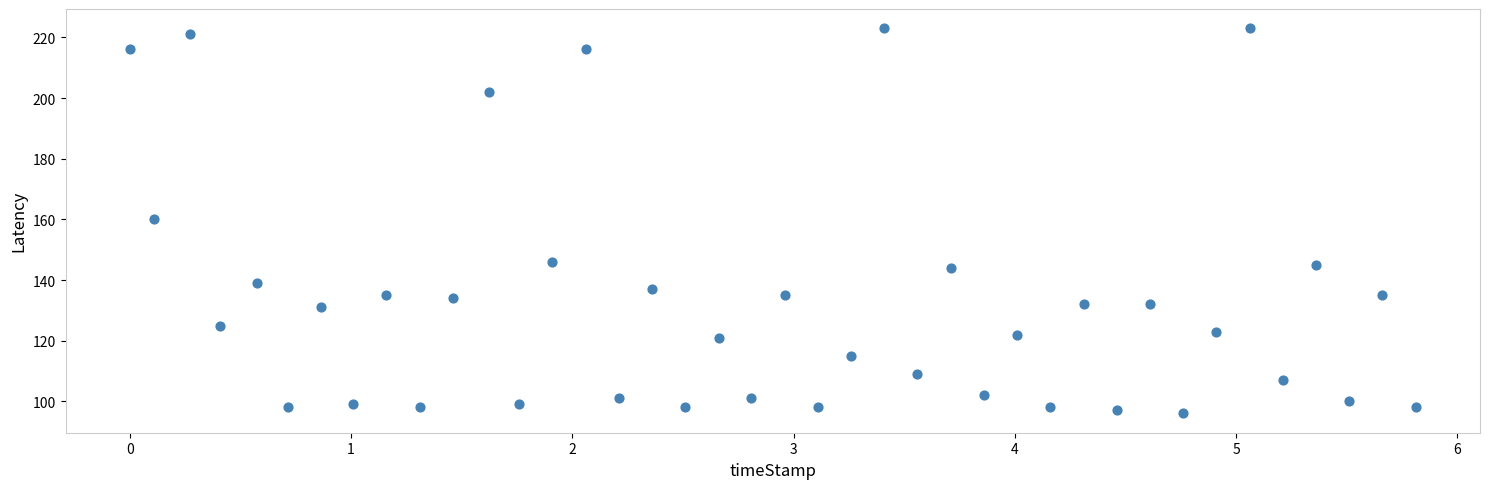

What is the range of Y values (max minus min)?

127